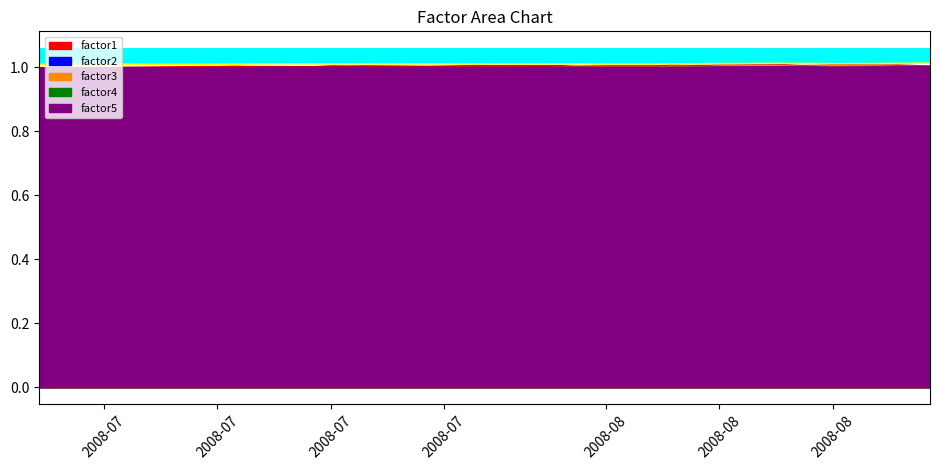

How many interior local valleys does the factor1 series have?

11